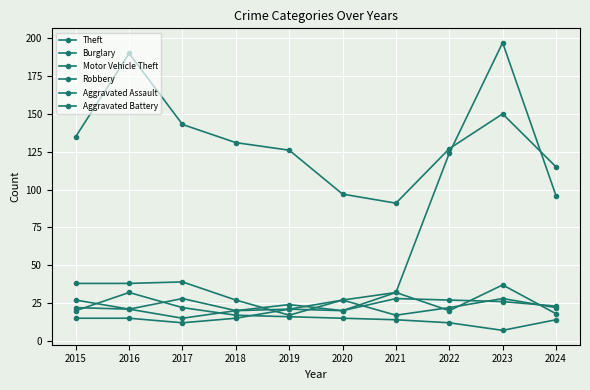

Reading left to right, extract all data points from this chart.

Theft: 135	190	143	131	126	97	91	127	150	115
Burglary: 20	32	22	17	16	15	14	12	7	14
Motor Vehicle Theft: 38	38	39	27	17	27	32	124	197	96
Robbery: 27	21	28	20	24	20	32	20	37	18
Aggravated Assault: 15	15	12	15	21	27	17	22	28	22
Aggravated Battery: 22	21	15	20	21	20	28	27	26	23